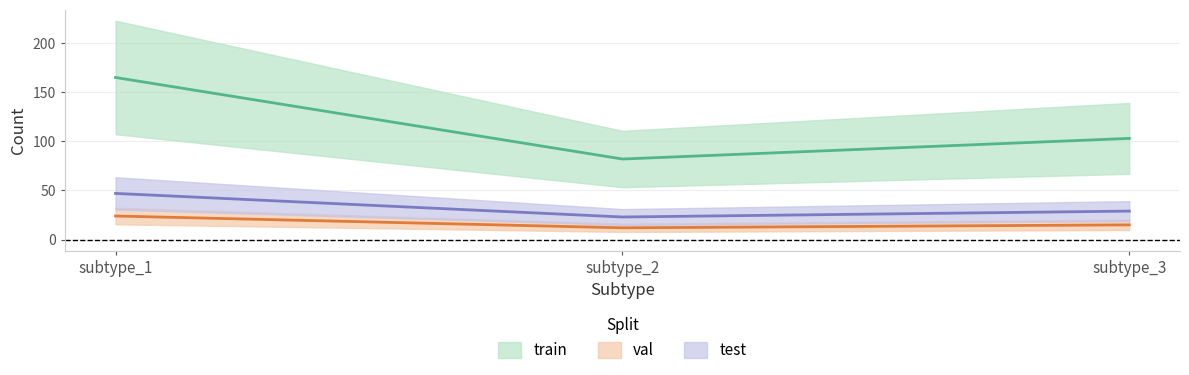

At which label does train first exceed 103?

subtype_1